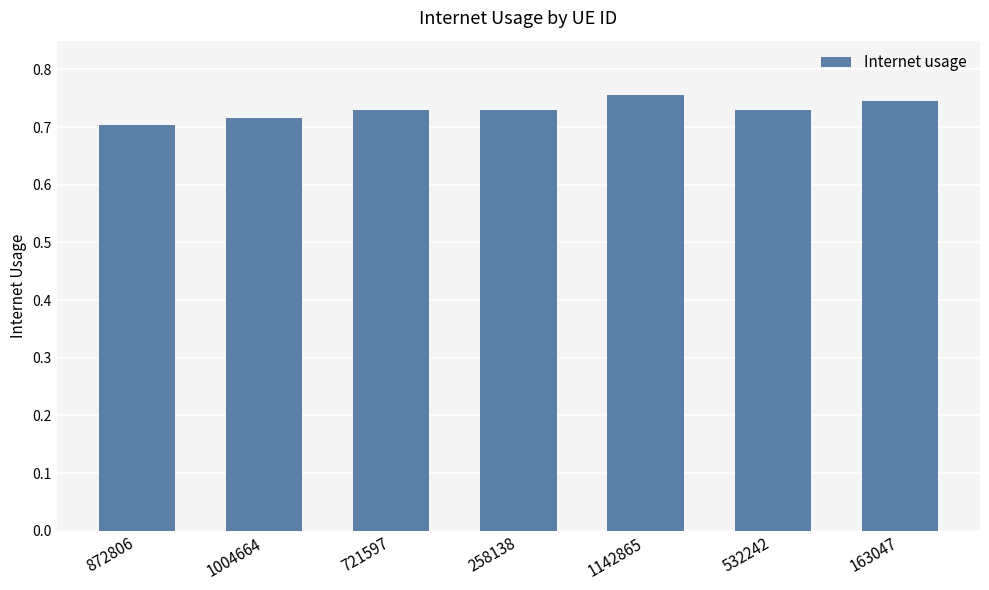

Count the values in the range 0 to 1.

7